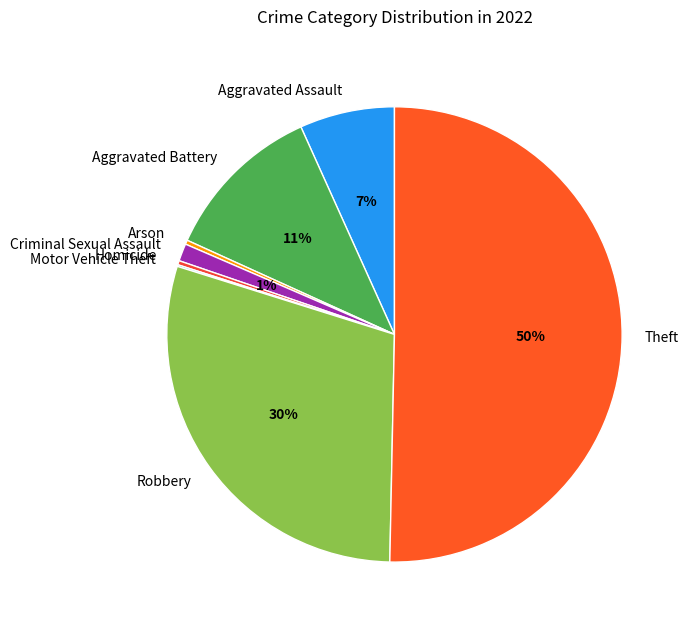

Which category has the biggest portion of the pie?

Theft